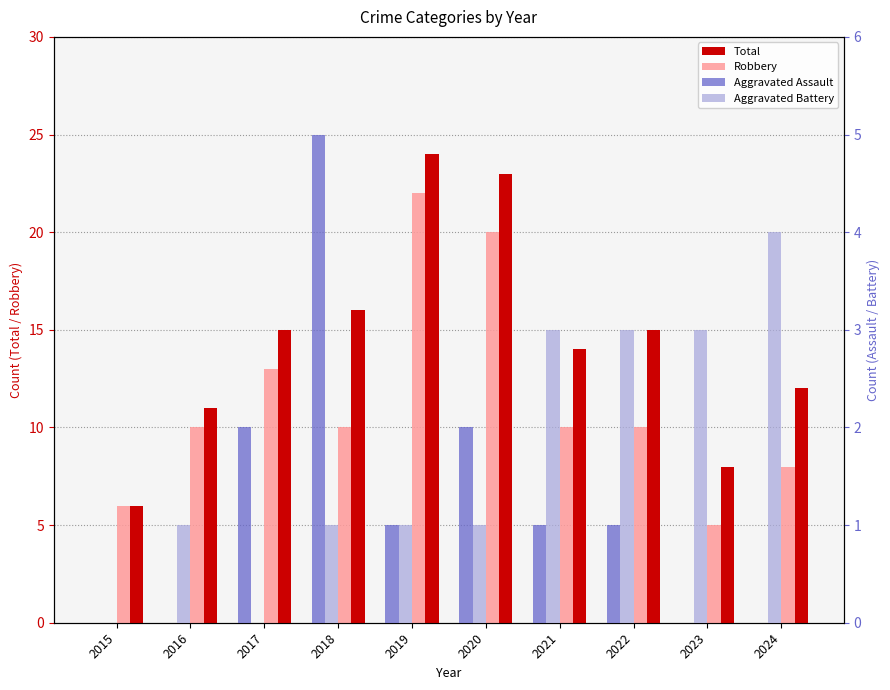

What is the spread (max minus min) of values at 2016?

11